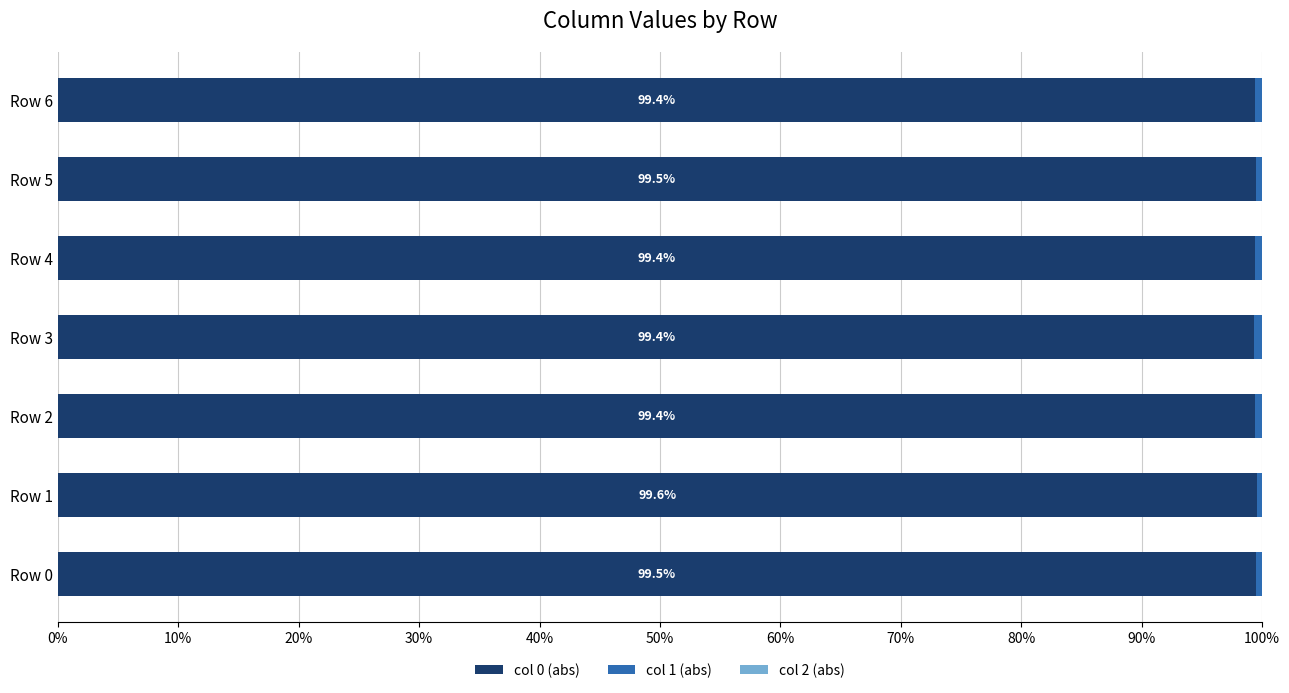

The value of col 0 (abs) at Row 6 is 55.1. True or false?

False